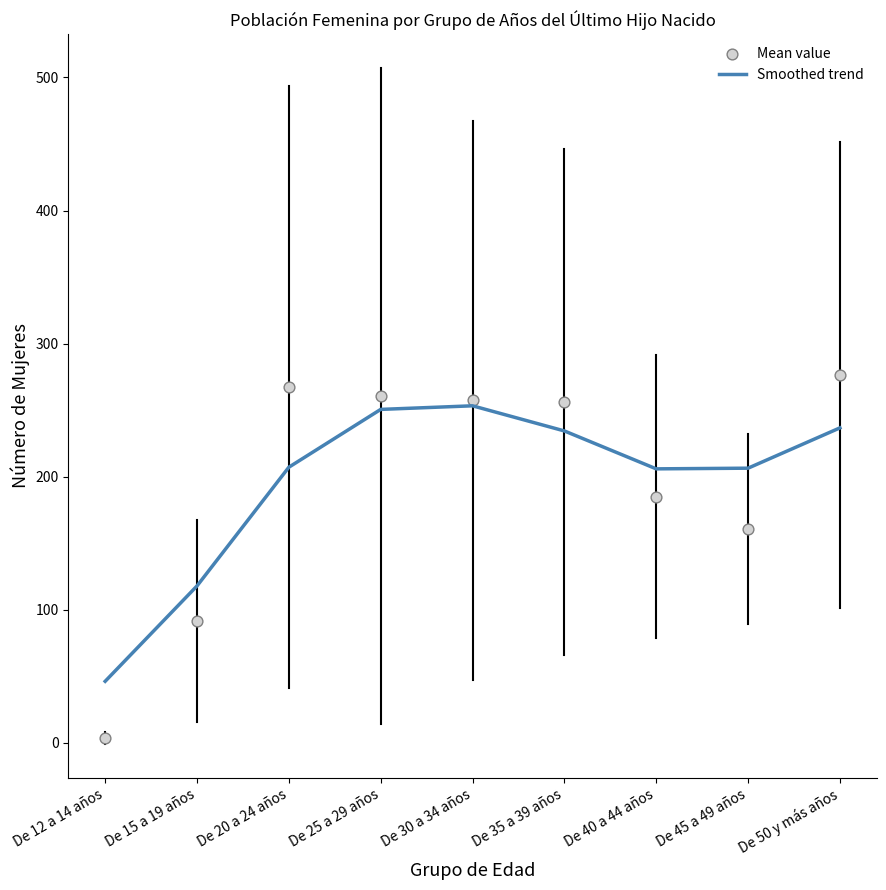

Which series contains the lowest Y value?

Mean value